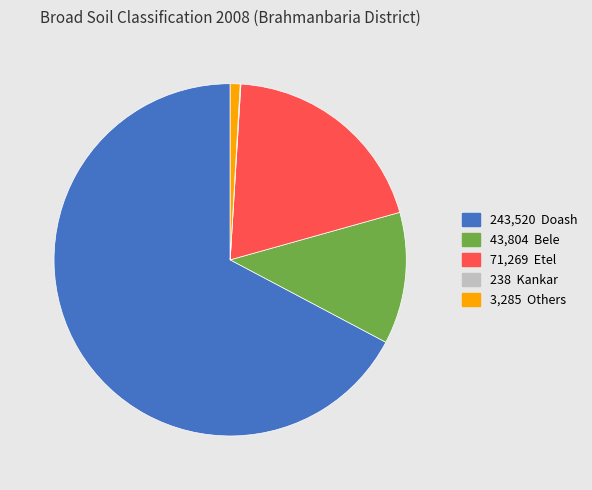

Is there any slice that represents more than half of the pie?

Yes